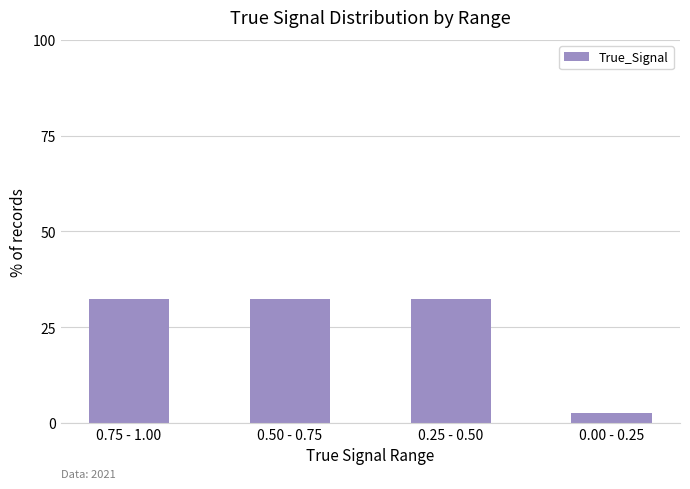

What is the value of the 4th bar from the left?

2.5